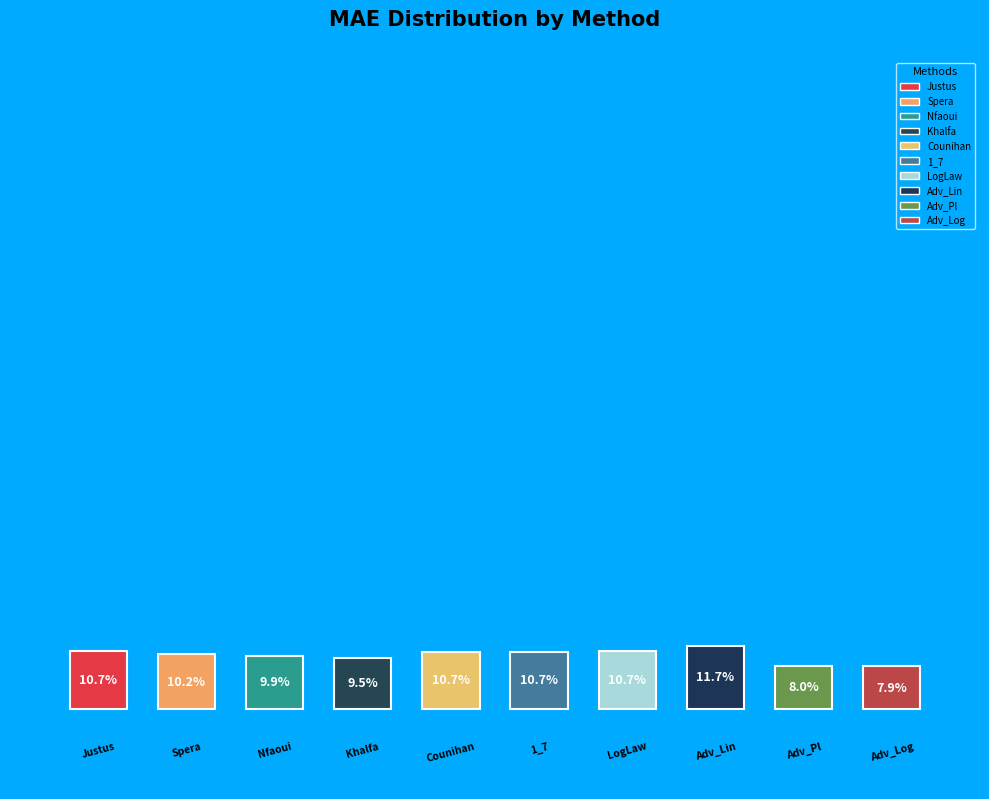

What is the largest slice in the pie chart?

Adv_Lin